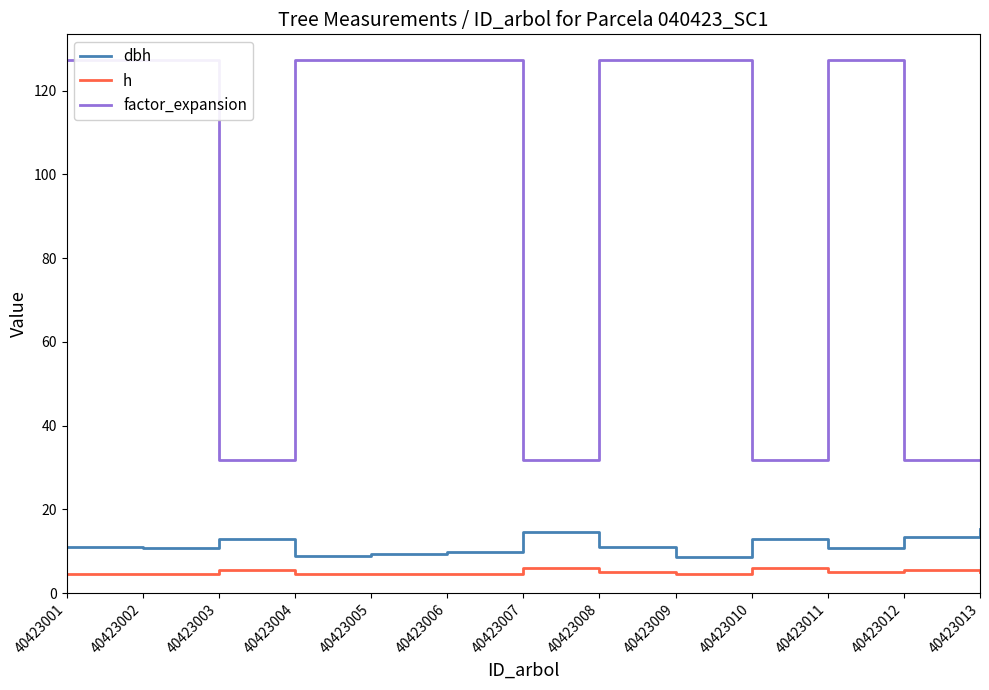

True or false: factor_expansion and dbh cross at least once.

False